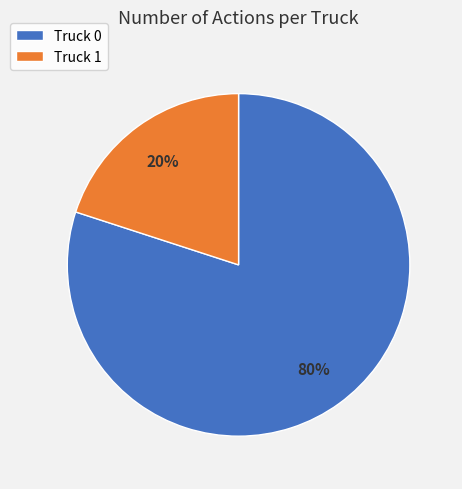

The Truck 1 slice represents 14% of the pie. True or false?

False